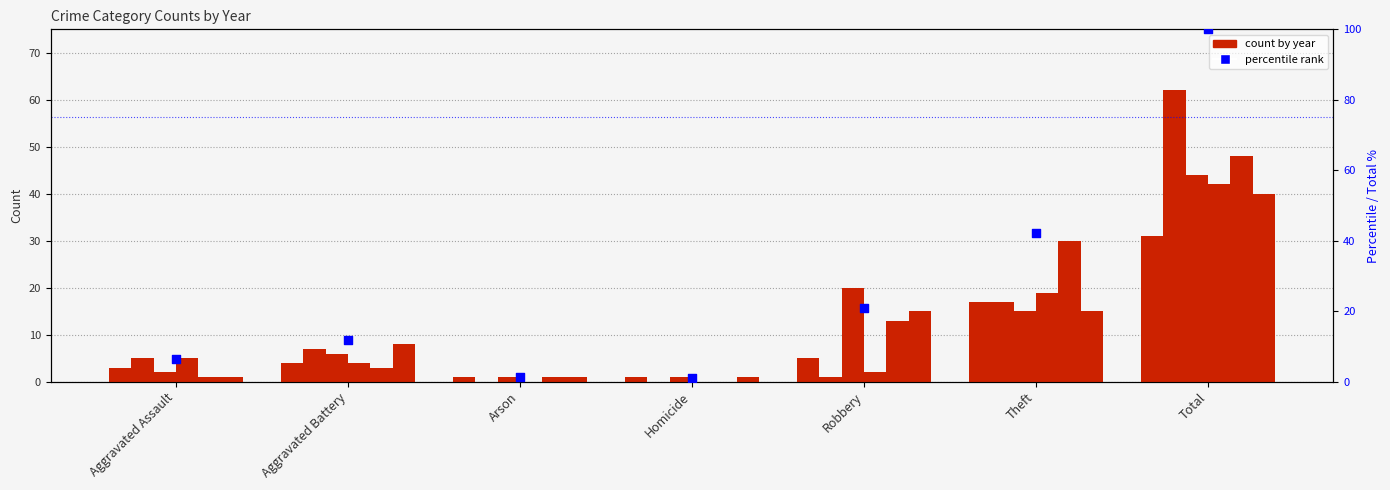

What is the ratio of the value at Aggravated Battery to the value at Aggravated Assault?

1.9